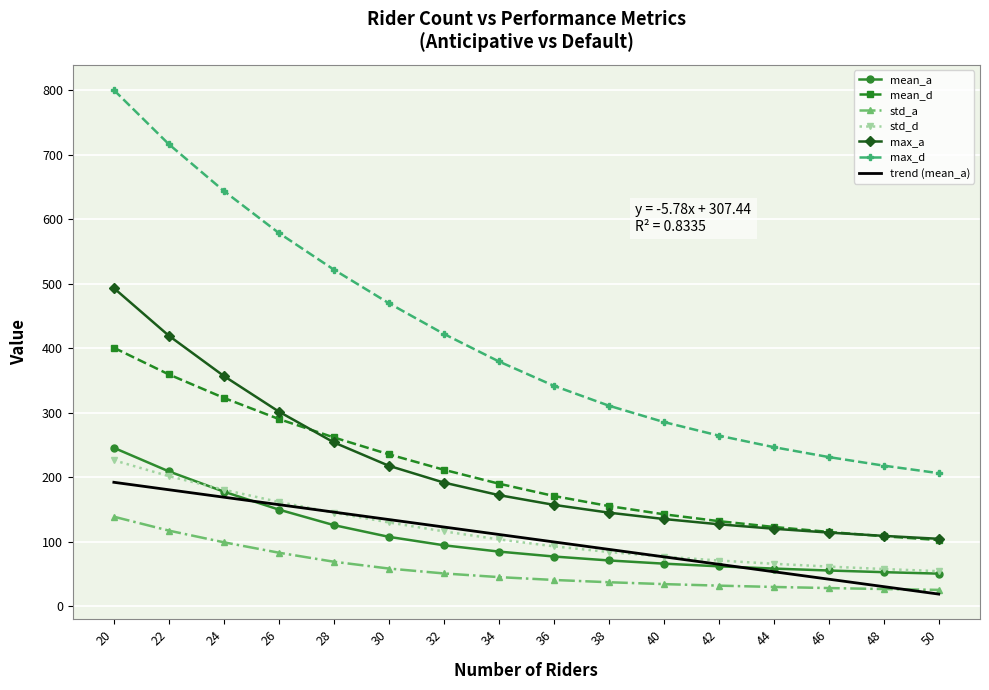

What is the maximum value shown in the chart?

800.1